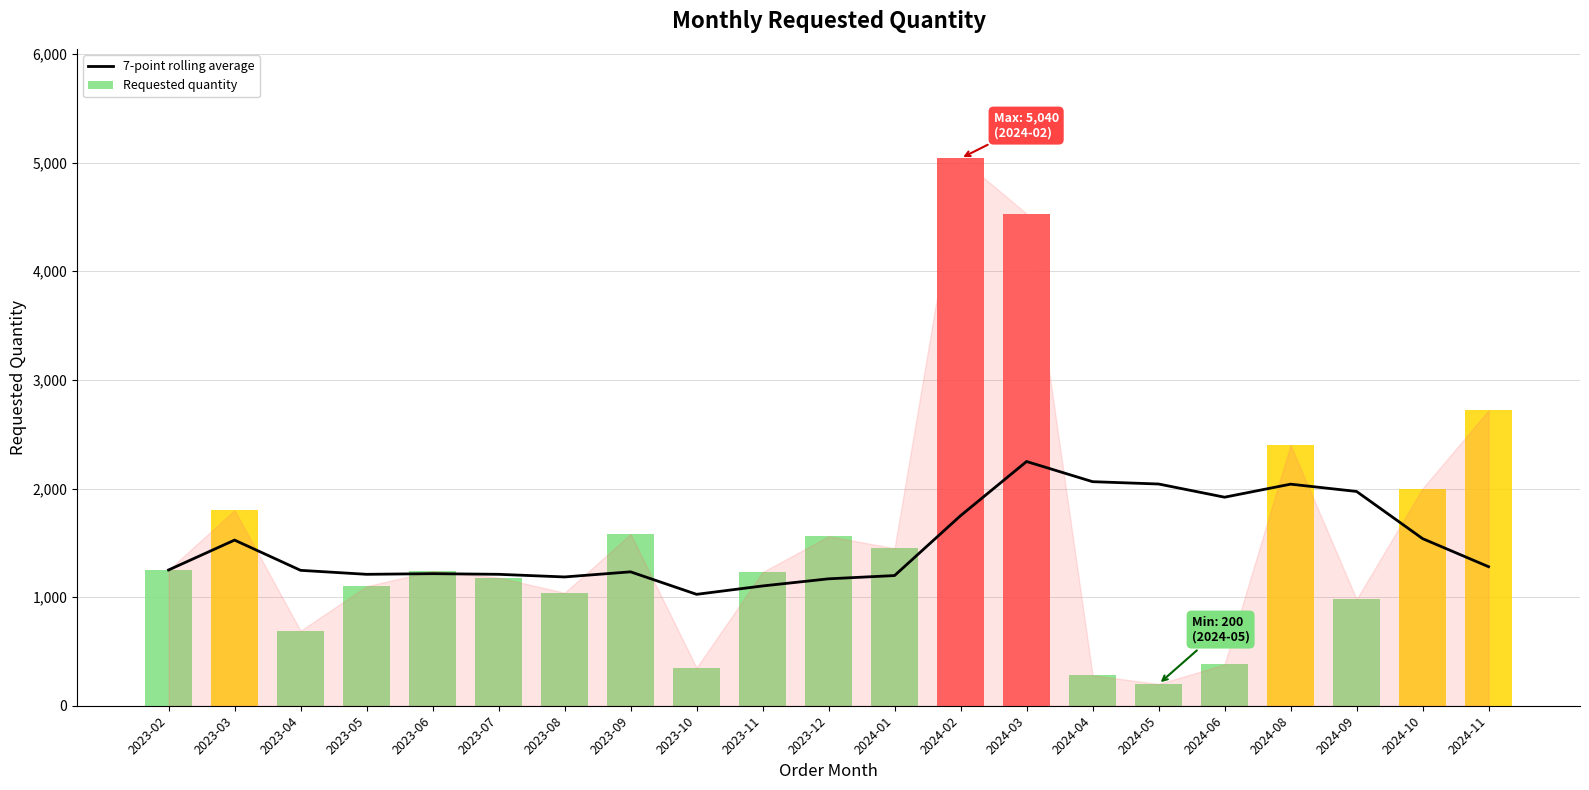

True or false: Requested quantity has a value of 1963.9 at 2024-01.

False